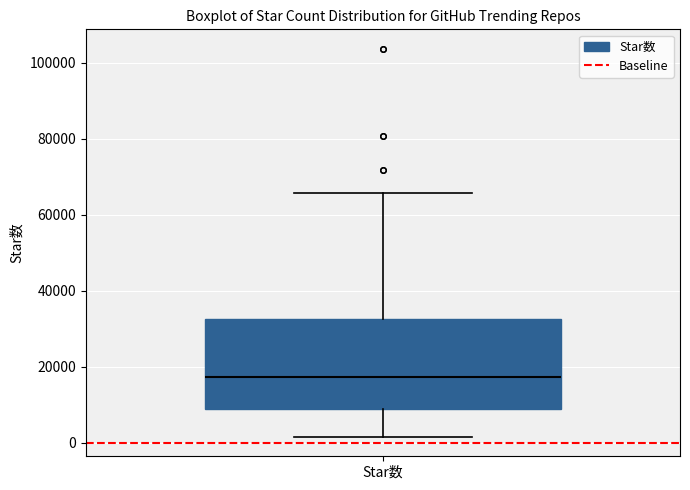

Read this box plot against the y-axis: the position of the median line, the range covered by the box, and the ends of both whiskers. The values are not printed on the chart, so give them approximately, as read against the axis.

median 18000, box 8000 to 32000, whiskers 2000 to 66000